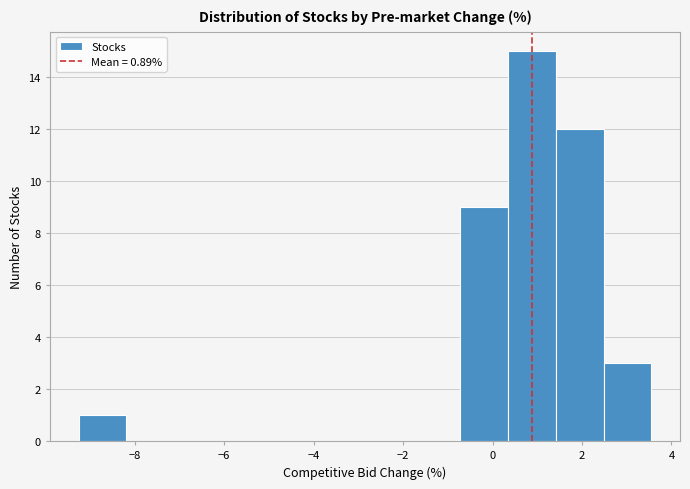

Which range on the x-axis has the tallest bar?

0.4 to 1.4